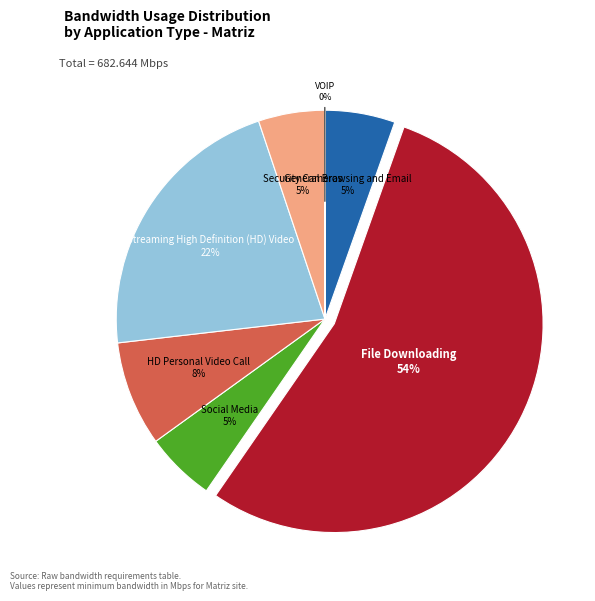

Is there any slice that represents more than half of the pie?

Yes